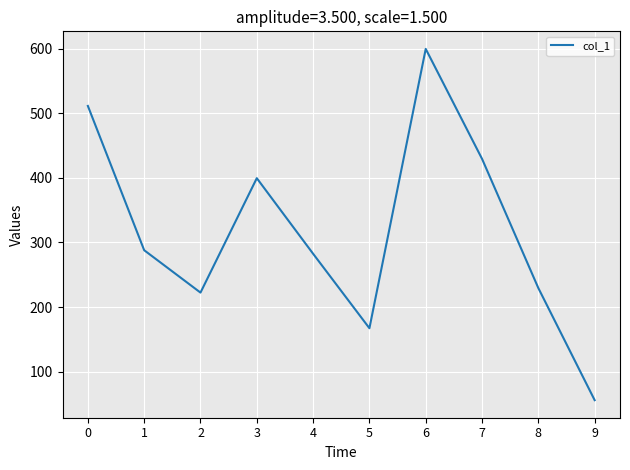

Is it true that the value at 5 is 167.2?

True